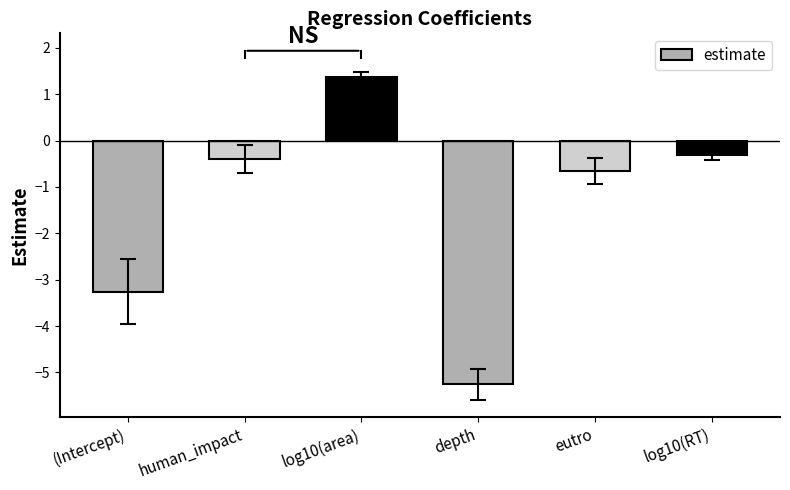

What is the value of the 1st bar from the left?

-3.3